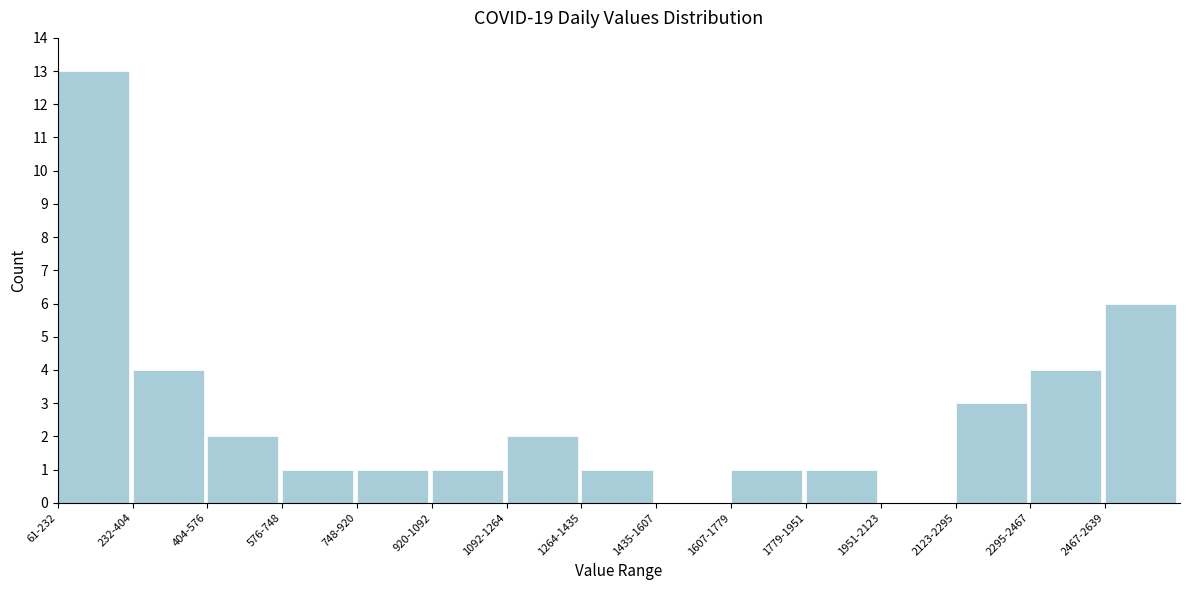

Reading left to right, extract all data points from this chart.

61-232=13	232-404=4	404-576=2	576-748=1	748-920=1	920-1092=1	1092-1264=2	1264-1435=1	1435-1607=0	1607-1779=1	1779-1951=1	1951-2123=0	2123-2295=3	2295-2467=4	2467-2639=6